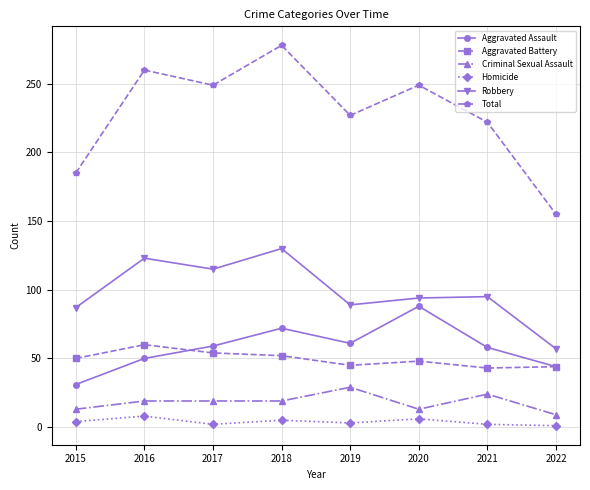

Which series has the widest spread of values?

Total